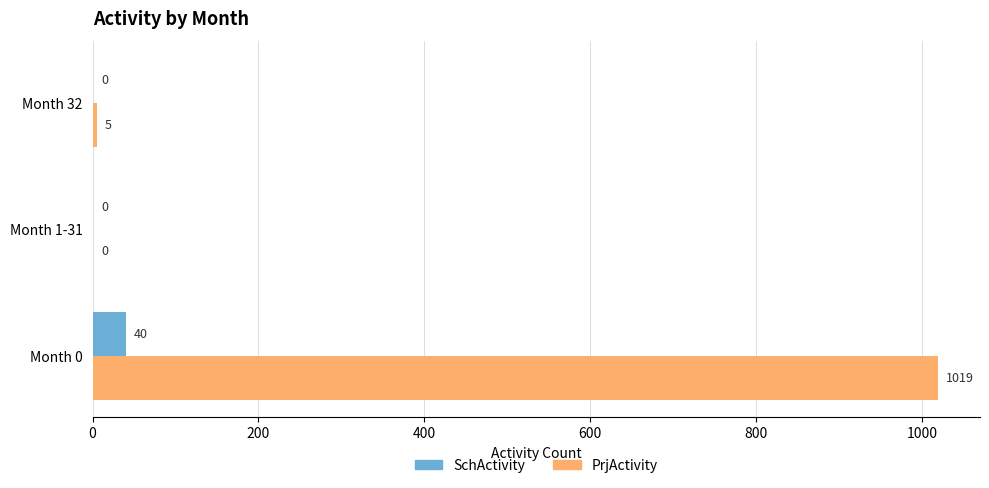

What is the sum of all SchActivity values?

40